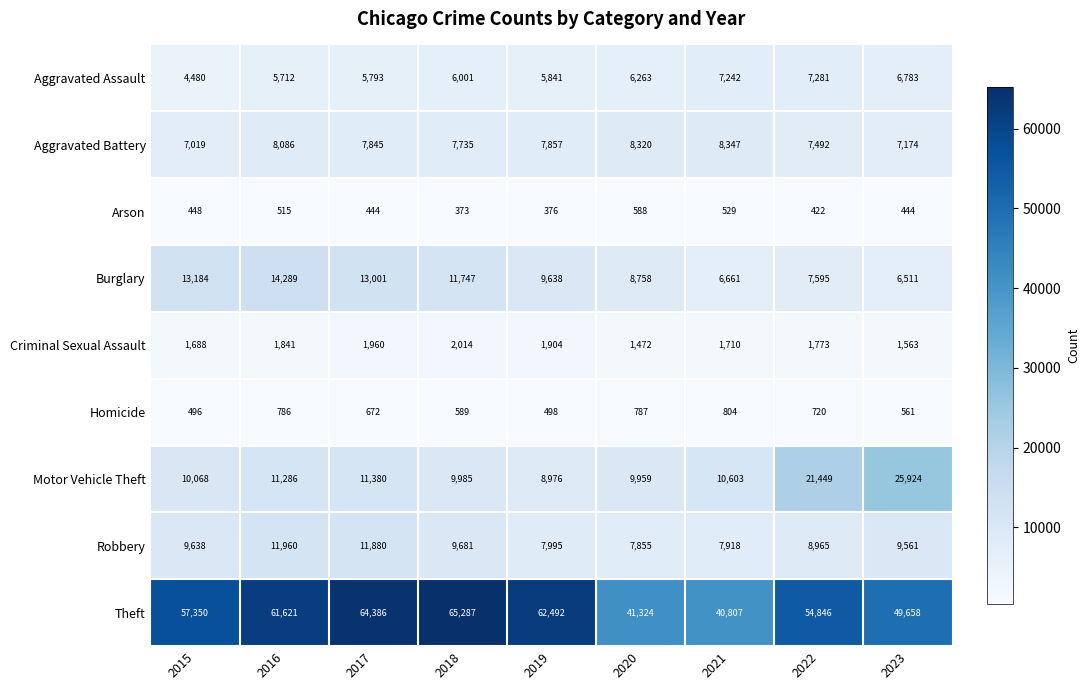

What is the sum of the Aggravated Battery values at 2022 and 2020?

15812